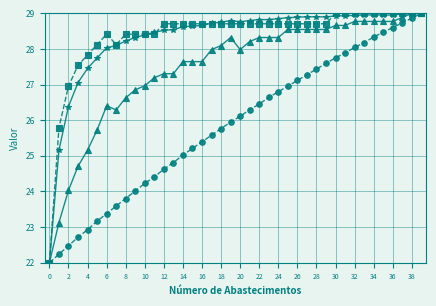

What is the maximum value shown in the chart?

29.0